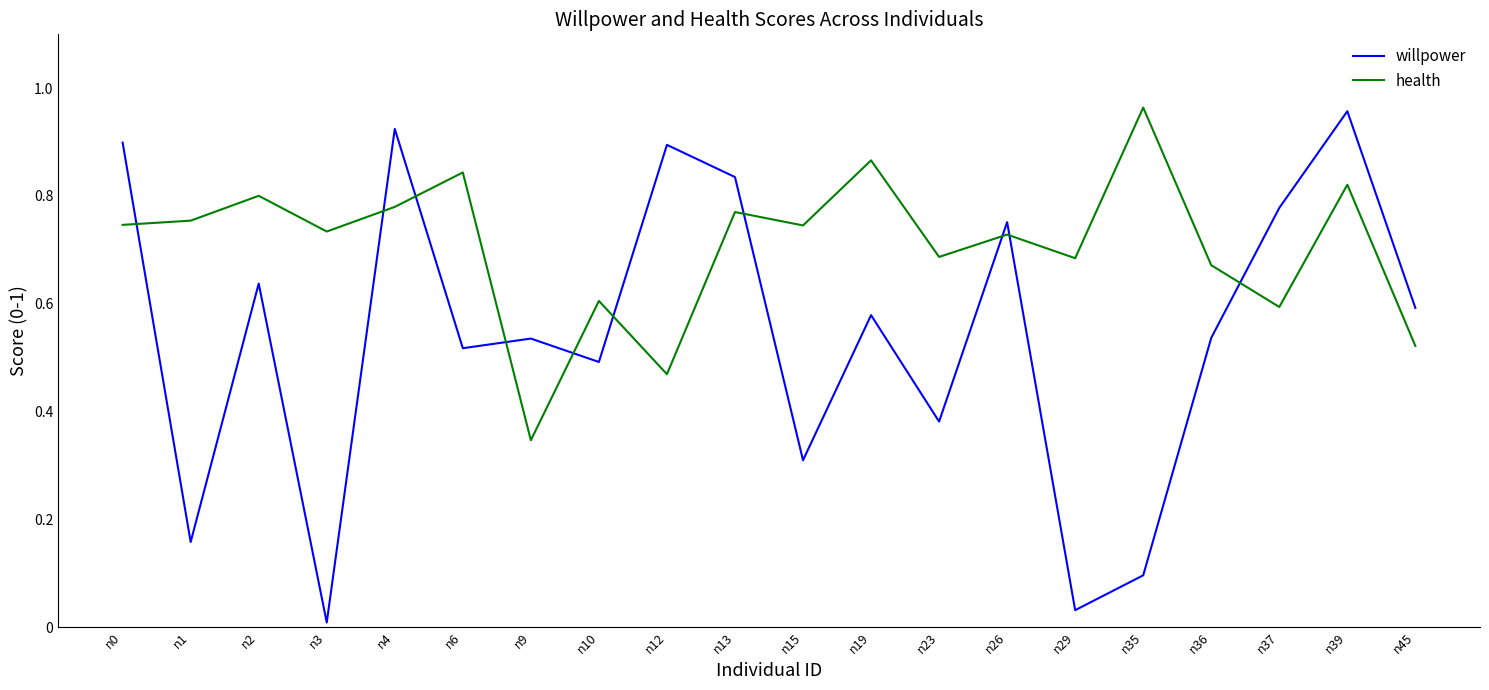

At which category does willpower reach its first local valley?

n1